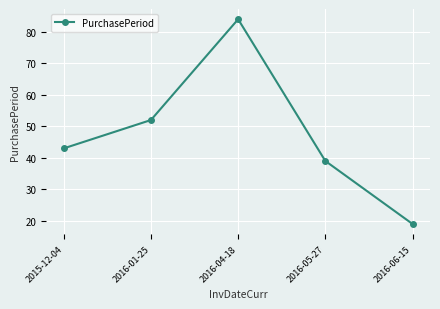

Reading left to right, list all the values displayed in this chart.

2015-12-04=43	2016-01-25=52	2016-04-18=84	2016-05-27=39	2016-06-15=19